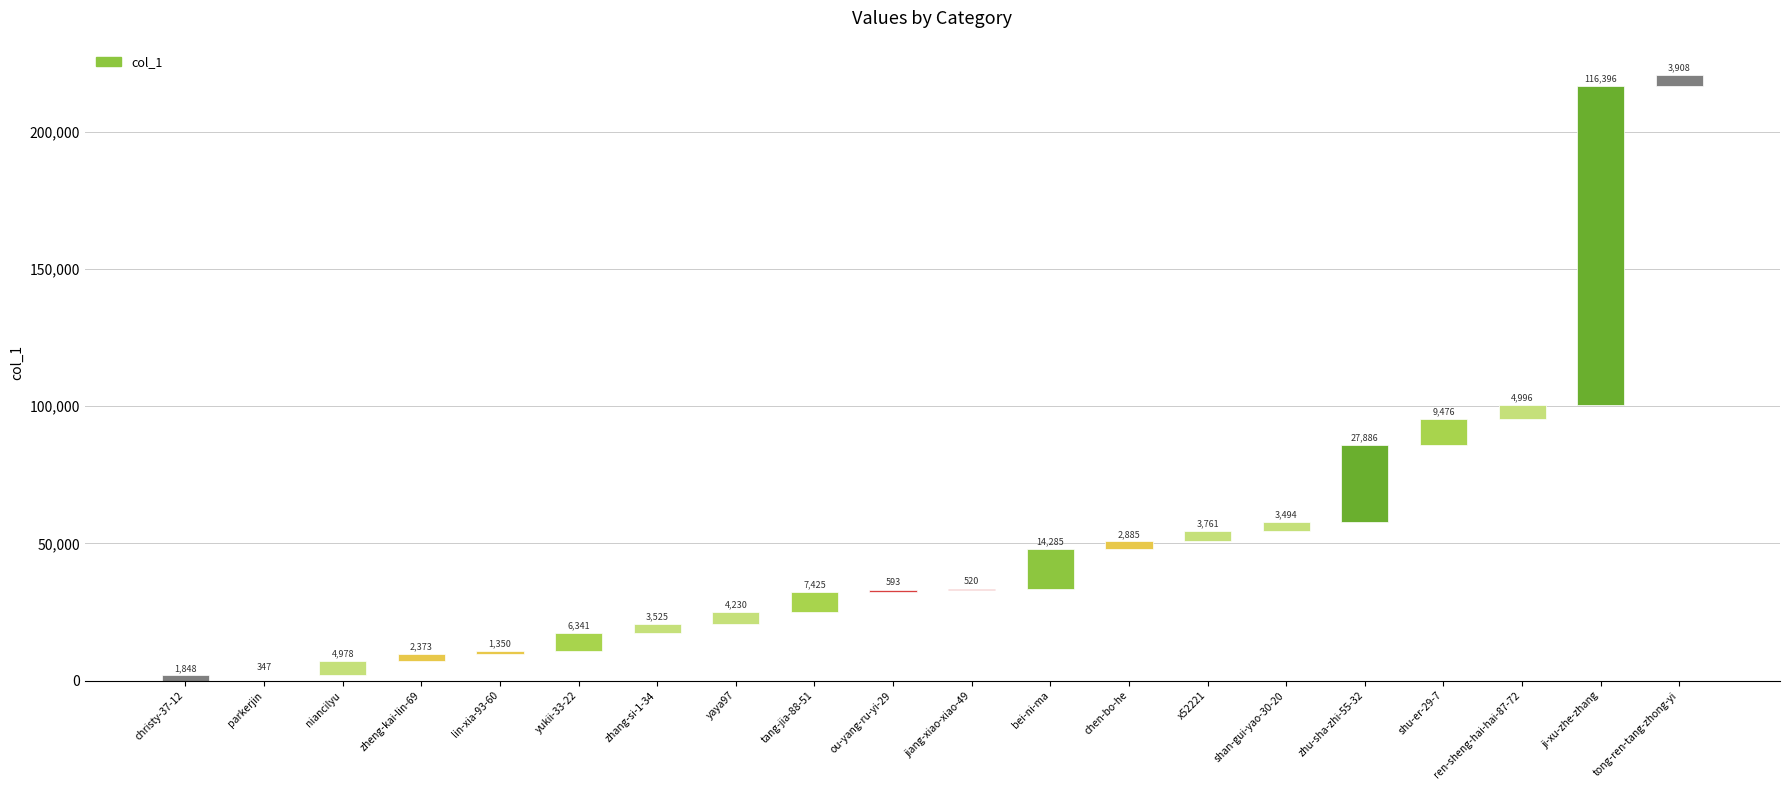

Reading left to right, transcribe all the data shown in this chart.

christy-37-12=1848	parkerjin=347	niancilyu=4978	zheng-kai-lin-69=2373	lin-xia-93-60=1350	yukii-33-22=6341	zhang-si-1-34=3525	yaya97=4230	tang-jia-88-51=7425	ou-yang-ru-yi-29=593	jiang-xiao-xiao-49=520	bei-ni-ma=14285	chen-bo-he=2885	x52221=3761	shan-gui-yao-30-20=3494	zhu-sha-zhi-55-32=27886	shu-er-29-7=9476	ren-sheng-hai-hai-87-72=4996	ji-xu-zhe-zhang=116396	tong-ren-tang-zhong-yi=3908